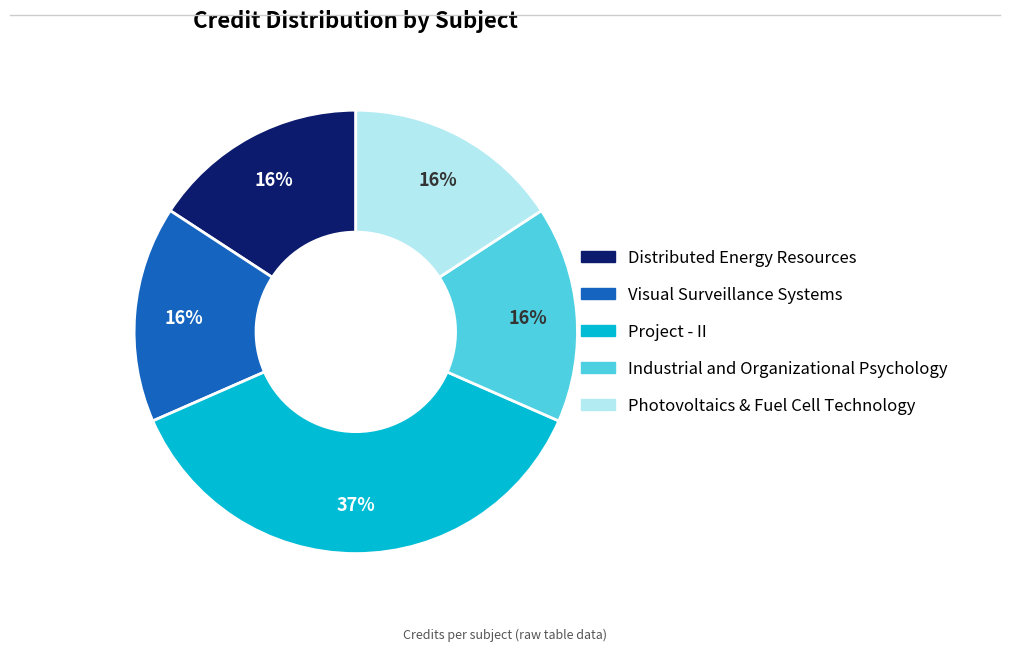

What is the largest slice in the pie chart?

Project - II